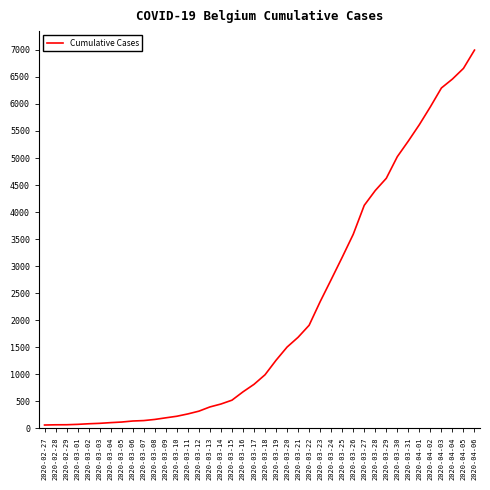

What is the maximum value shown in the chart?

6995